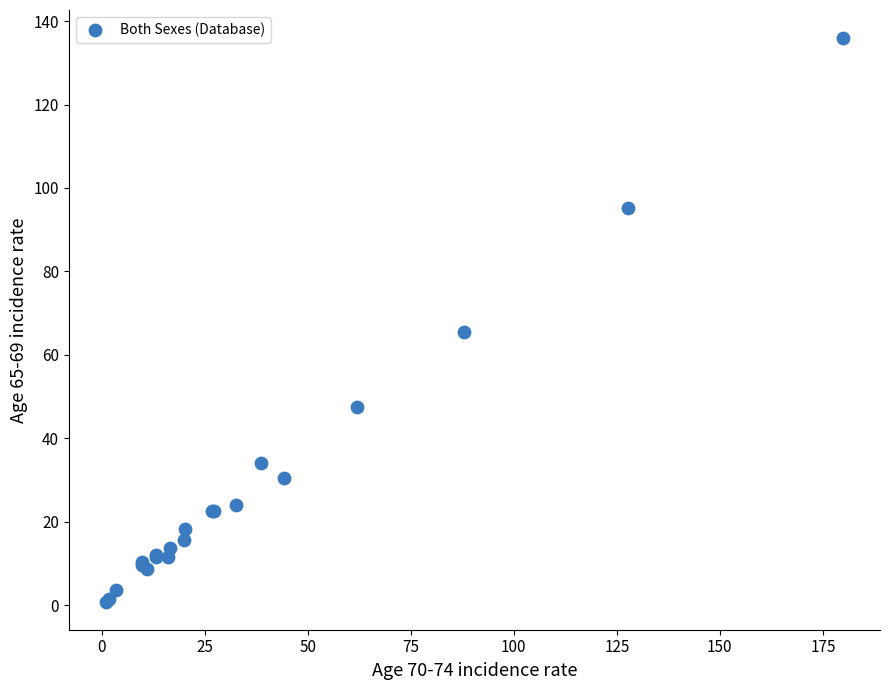

What Y value in the scatter plot is closest to 68?

65.6